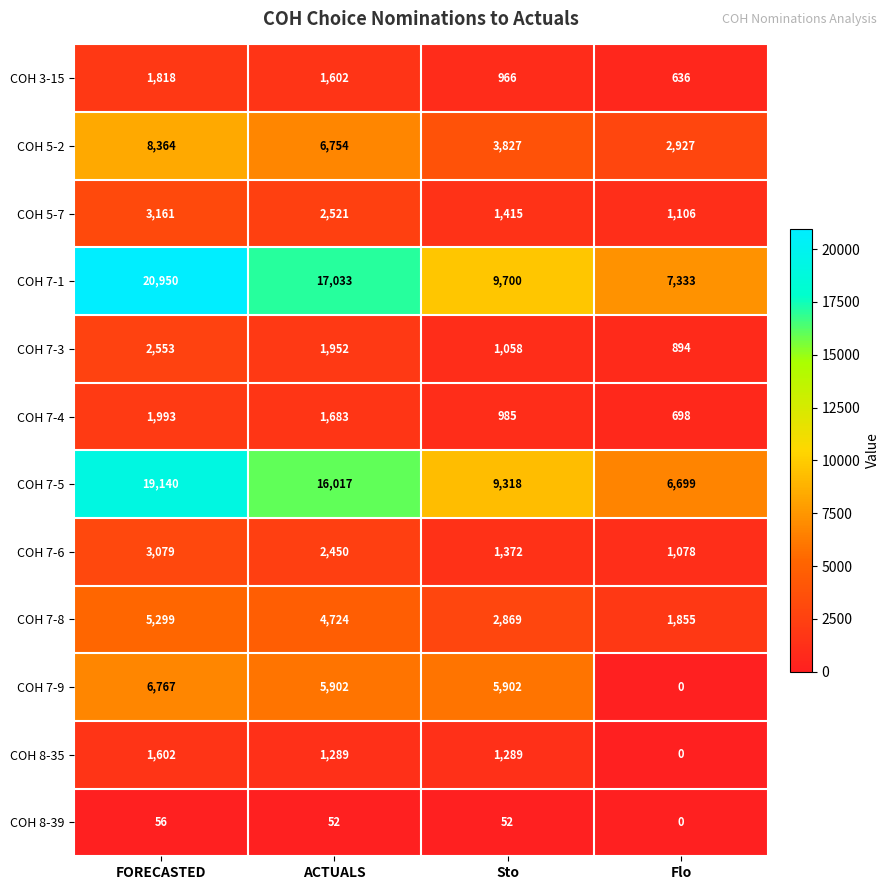

The COH 8-35 series shows 562 at Flo. True or false?

False